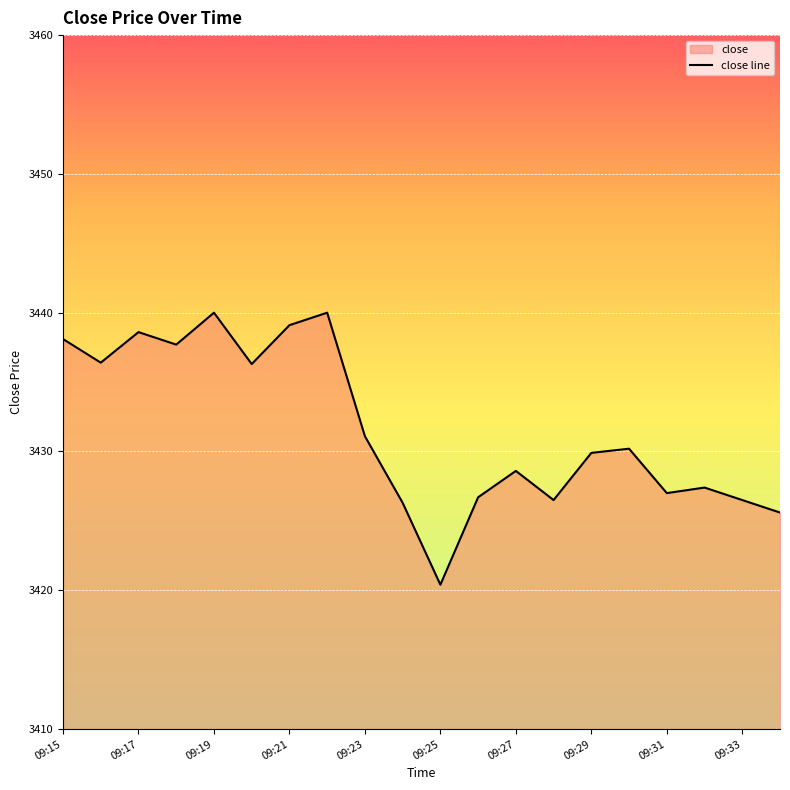

What is the difference between the values at 09:15 and 09:19?

1.9